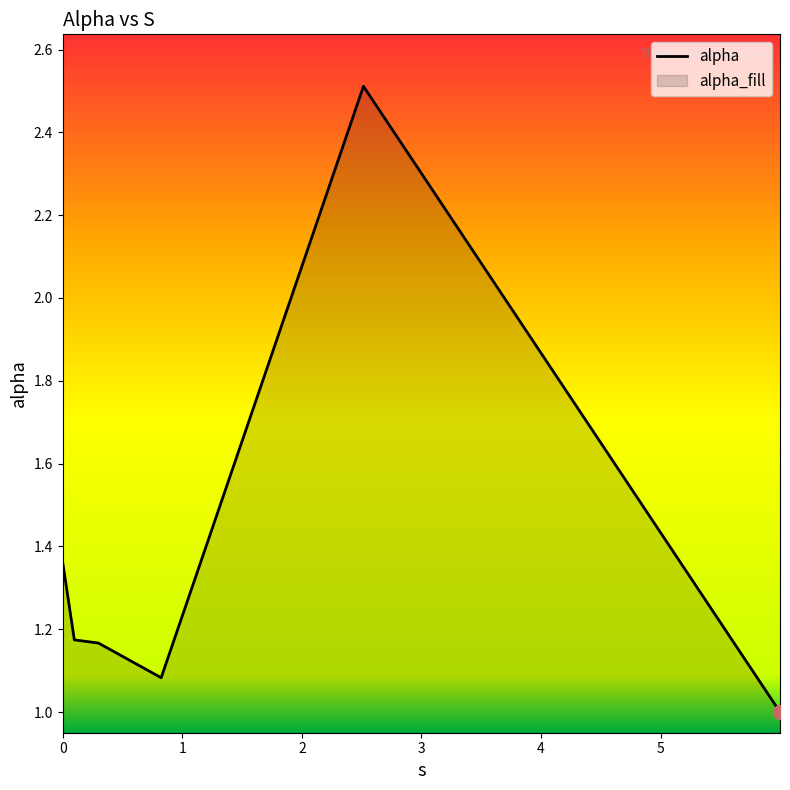

What is the value of the 1st point from the left?

1.4